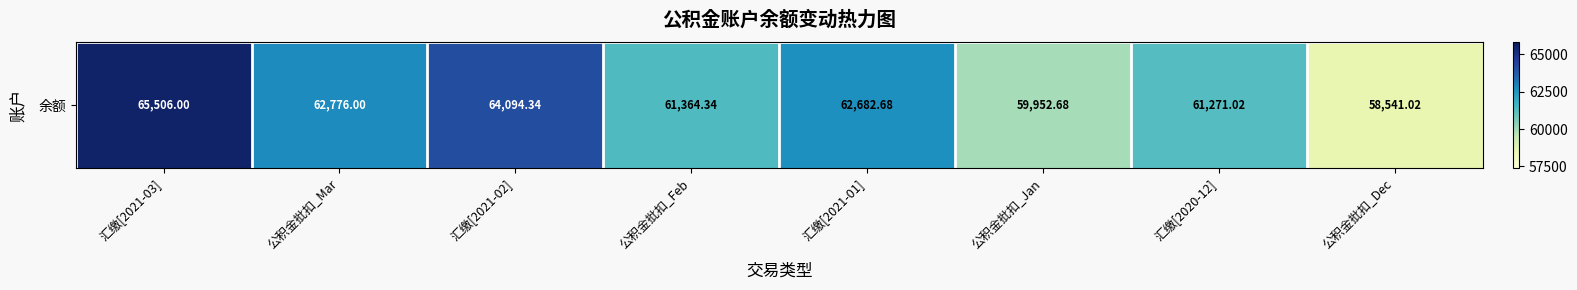

Is it true that the value at 公积金批扣_Feb is 61364.3?

True